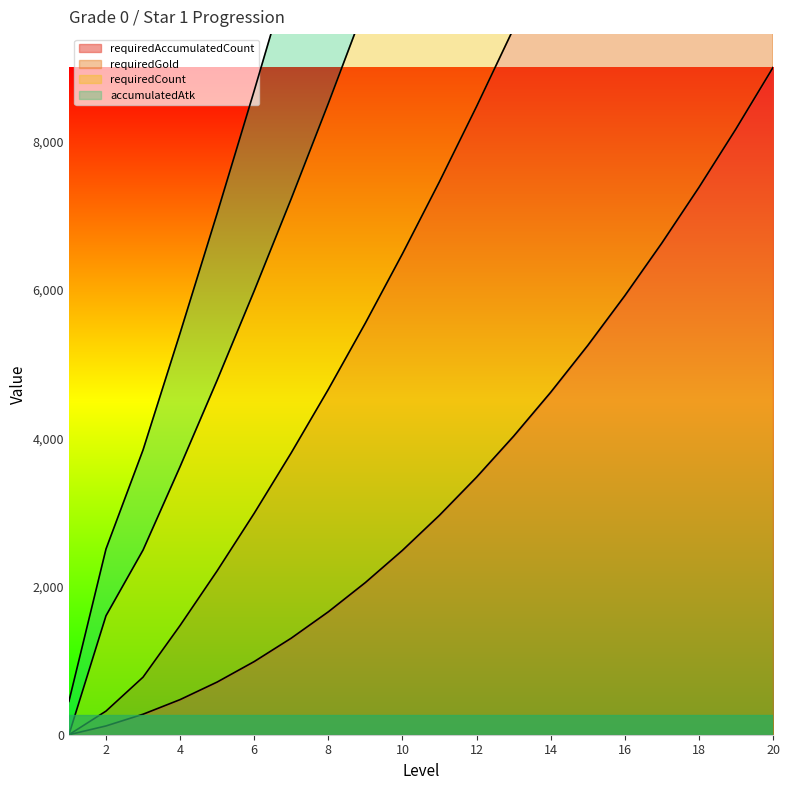

The requiredCount|Int series shows 11057.1 at 14. True or false?

False